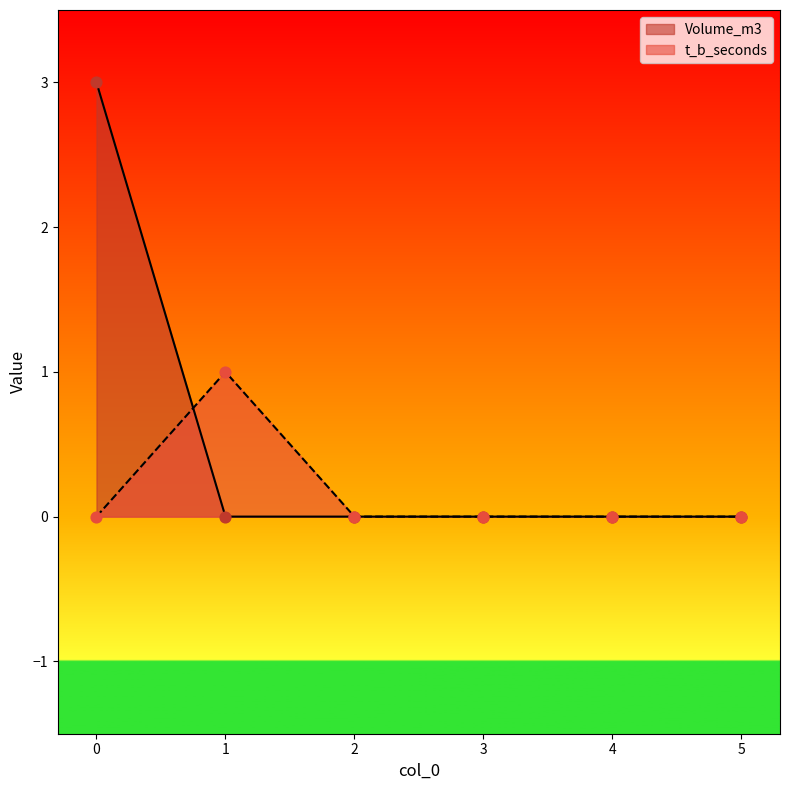

At how many categories does at least one series exceed 0?

2